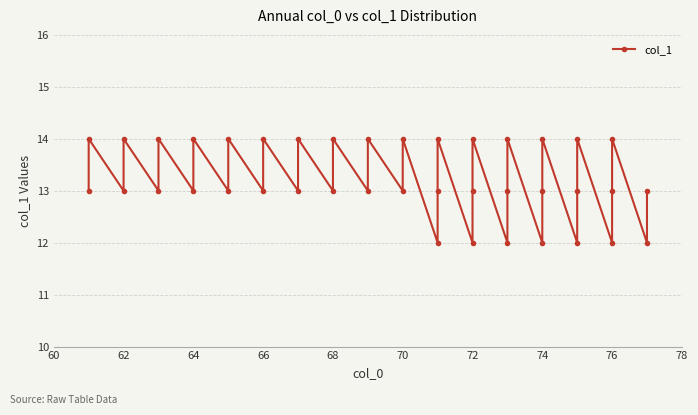

What is the average value?

13